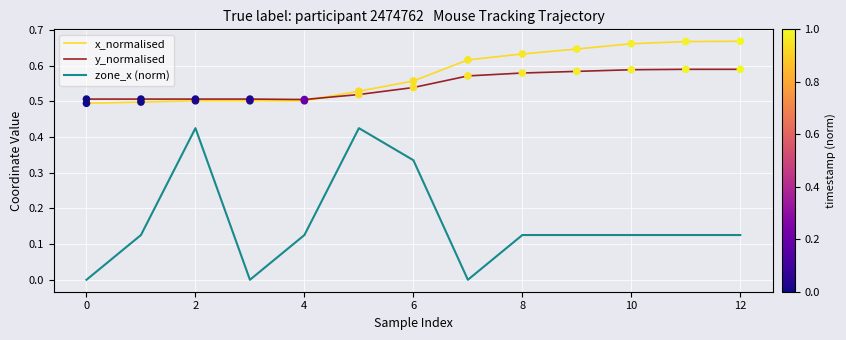

True or false: y_normalised and zone_x (norm) intersect in this chart.

False